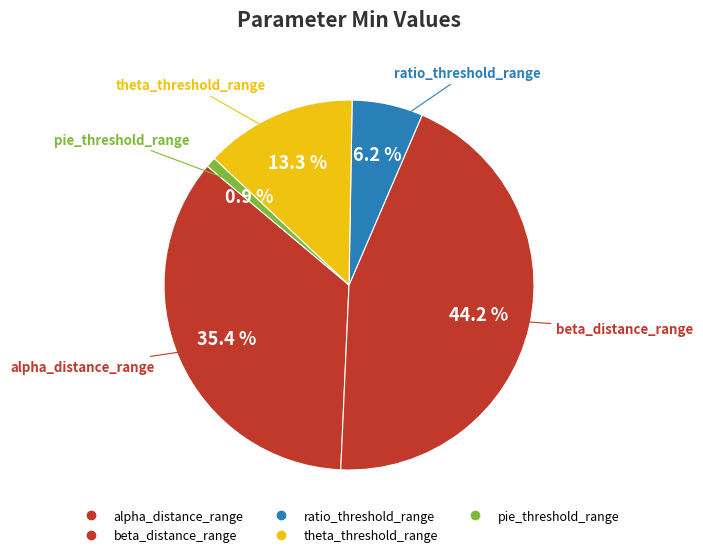

How many segments does this pie chart have?

5